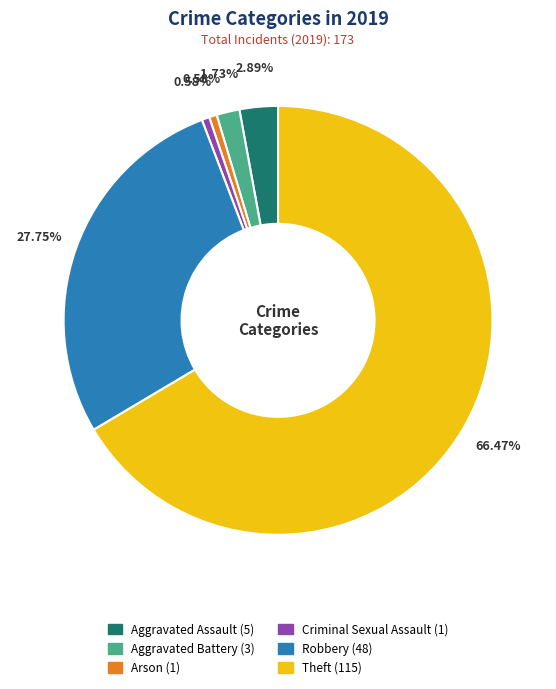

Which category has the biggest portion of the pie?

Theft